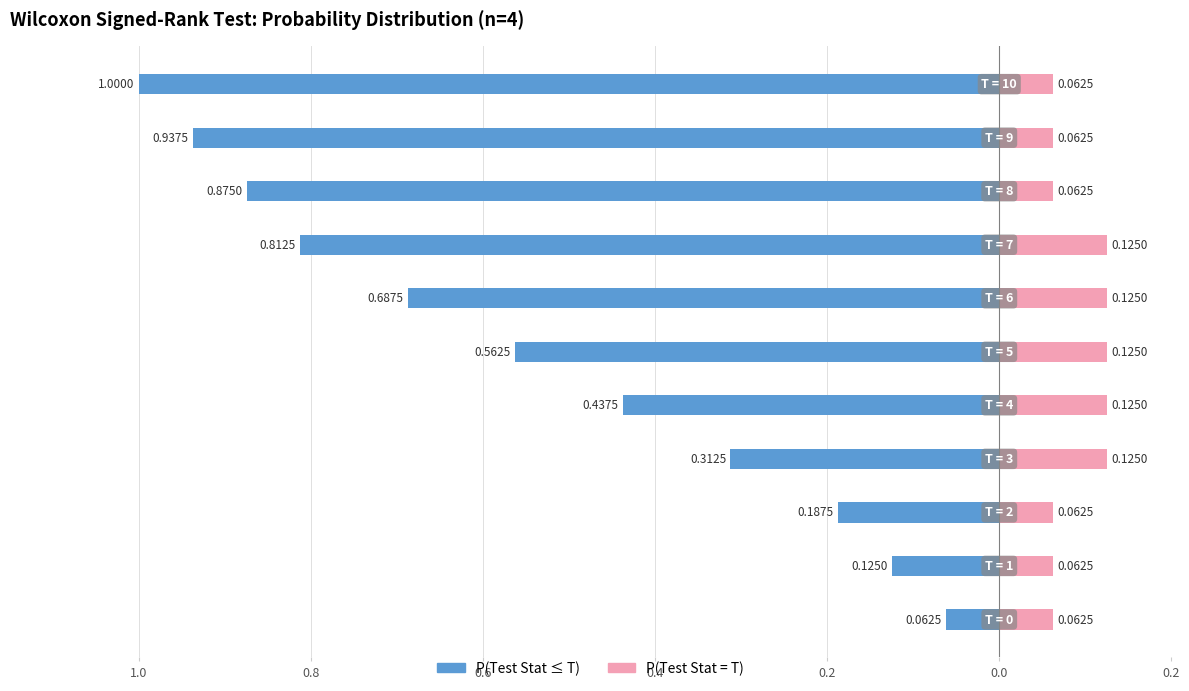

Reading right to left, what are all the values shown in this chart?

P(Test Stat <= T): -1.0	-0.9	-0.9	-0.8	-0.7	-0.6	-0.4	-0.3	-0.2	-0.1	-0.1
P(Test Stat = T): 0.1	0.1	0.1	0.1	0.1	0.1	0.1	0.1	0.1	0.1	0.1